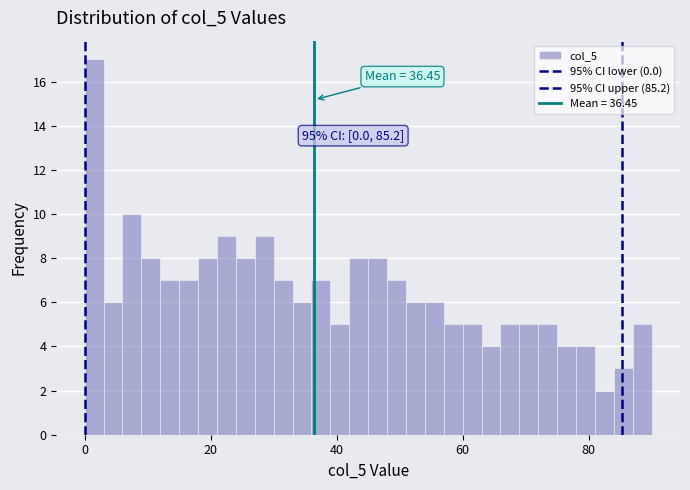

Read against the x-axis, roughly where is the centre of the tallest bar?

2